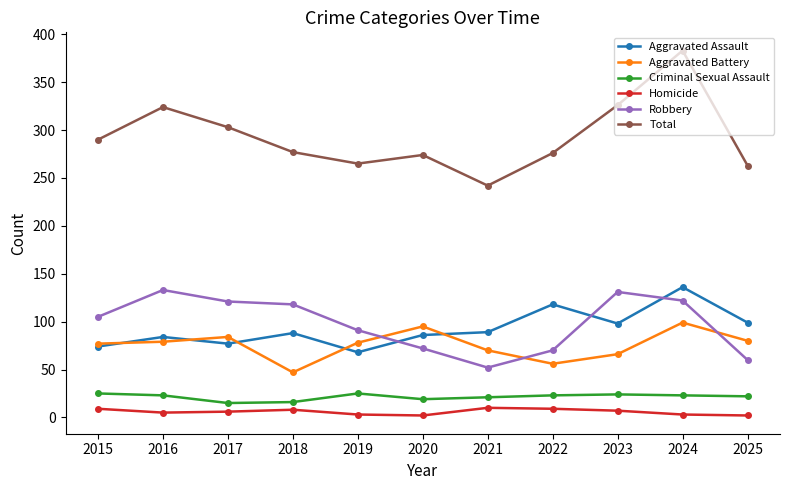

Rank the series at 2024 from lowest to highest value.

Homicide, Criminal Sexual Assault, Aggravated Battery, Robbery, Aggravated Assault, Total